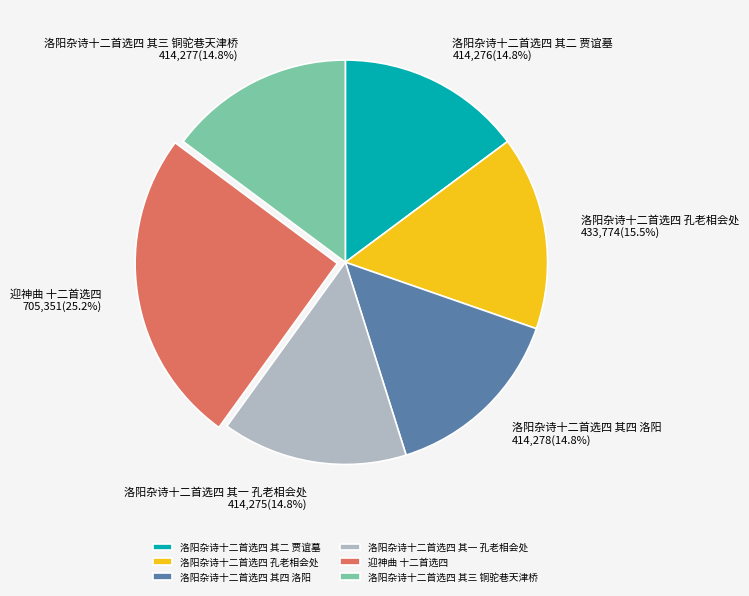

What portion of the pie excludes 洛阳杂诗十二首选四 其二 贾谊墓?

85.2%